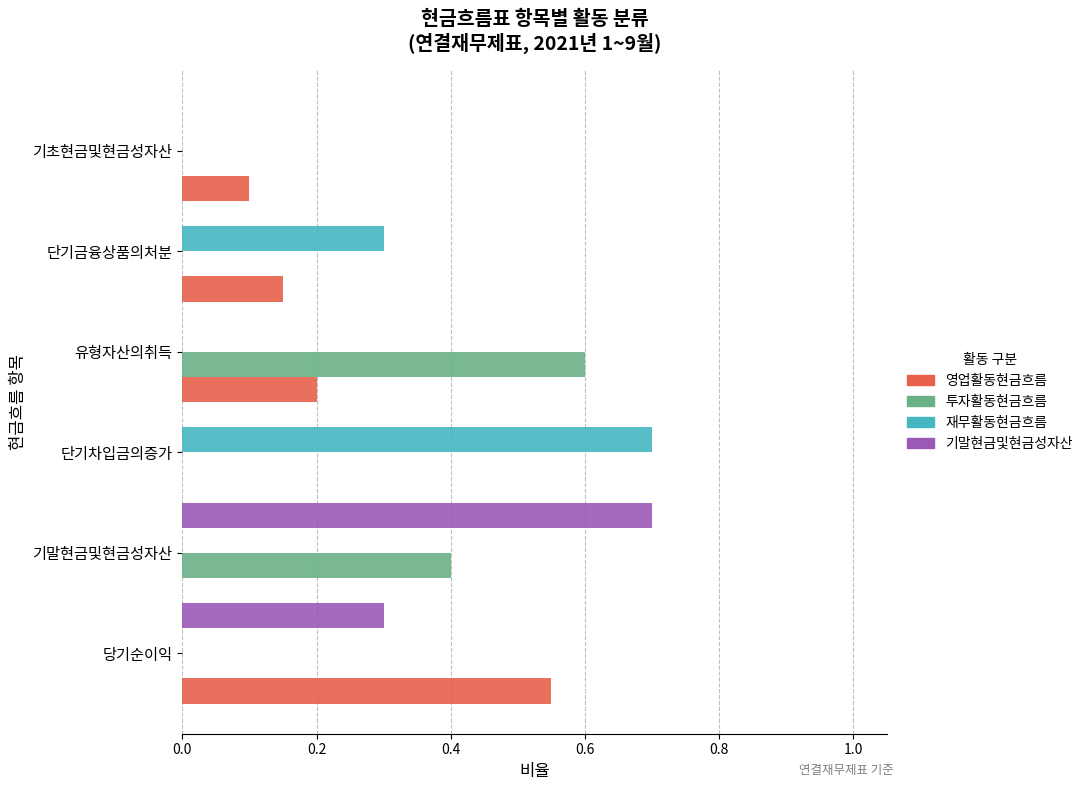

Is the value of 영업활동현금흐름 at 단기금융상품의처분 greater than the value of 기말현금및현금성자산 at 기초현금및현금성자산?

Yes